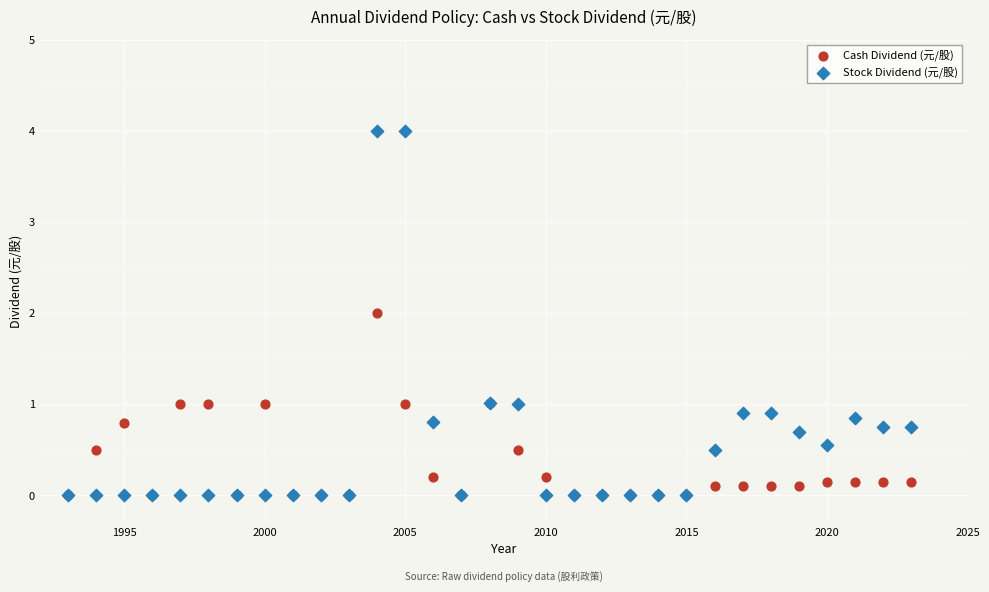

What are all the series names shown in the legend?

Cash Dividend (元/股), Stock Dividend (元/股)